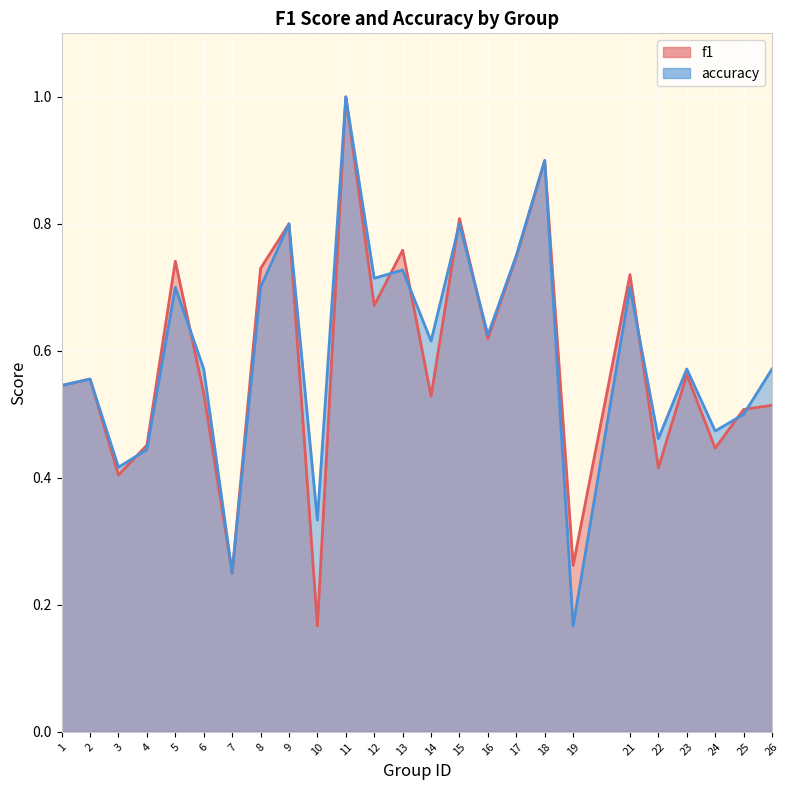

What is the maximum value for f1?

1.0